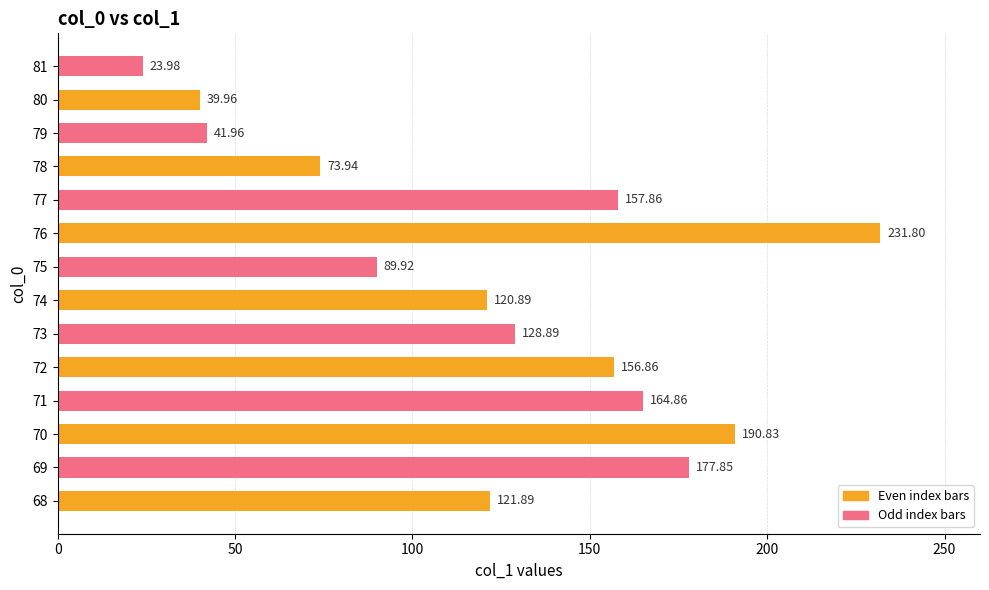

Rank the categories by value from lowest to highest.

81, 80, 79, 78, 75, 74, 68, 73, 72, 77, 71, 69, 70, 76